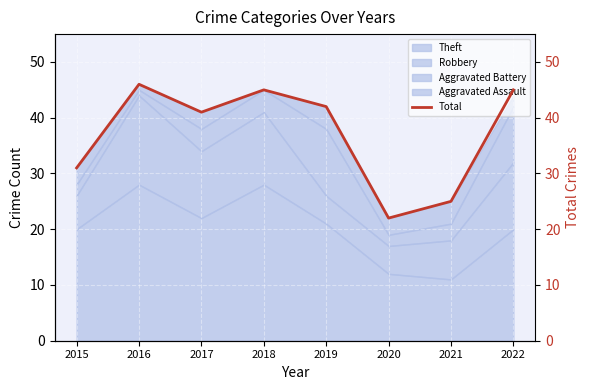

What is the sum of the values at 2019 and 2015?

73